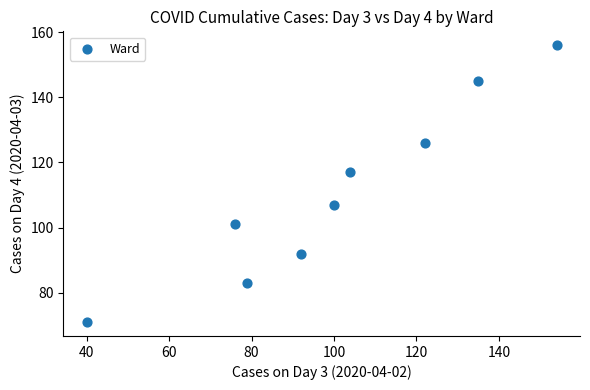

What is the average X value?

100